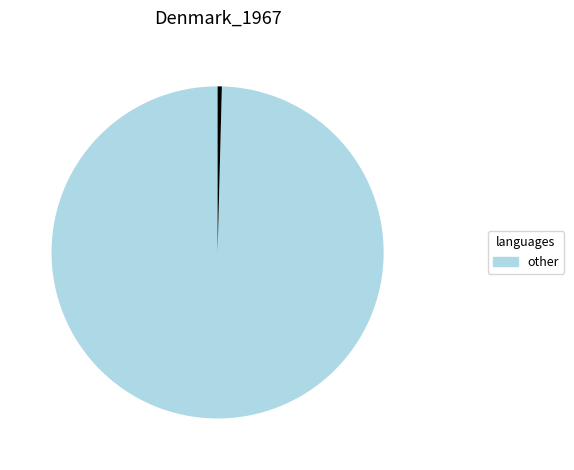

Is there a majority slice in this chart?

Yes